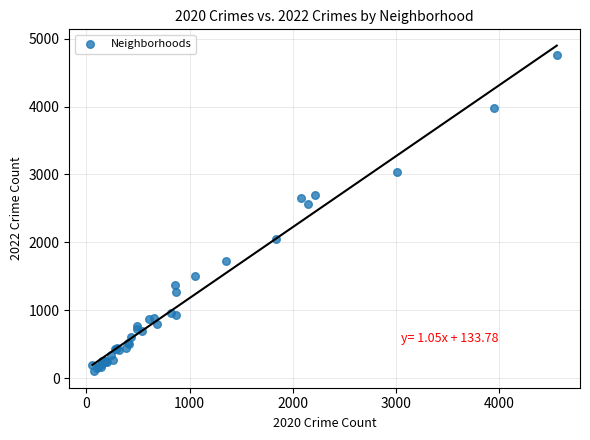

What Y value in the scatter plot is closest to 2430?

2566